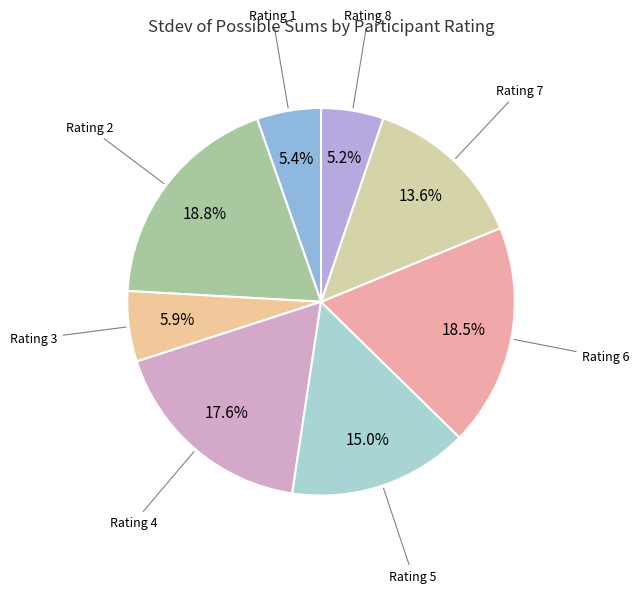

How many segments does this pie chart have?

8